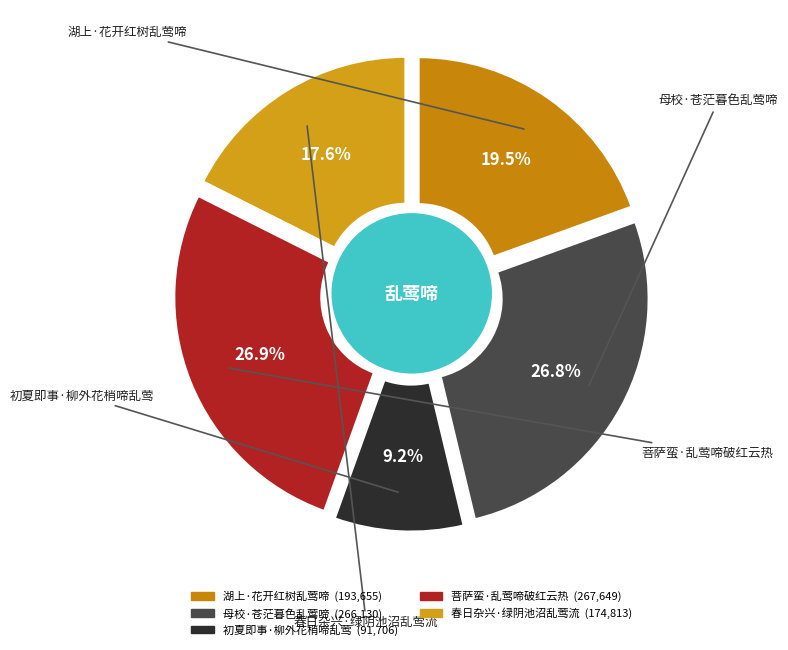

To the nearest percent, what is the difference between the largest and smallest slice percentages?

18%